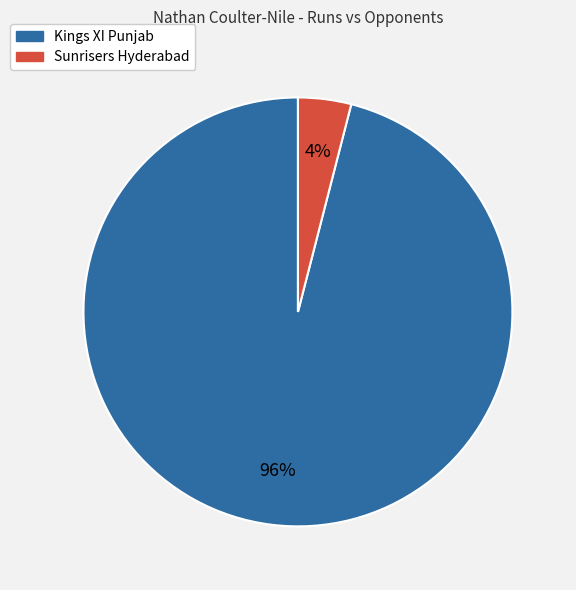

Combined, do Sunrisers Hyderabad and Kings XI Punjab account for over 50%?

Yes